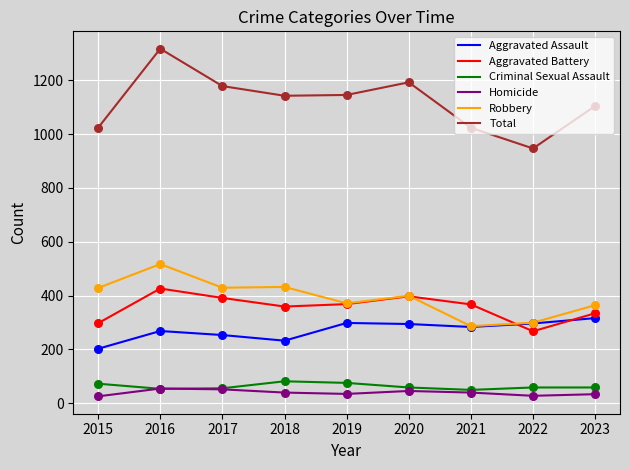

Which series has the largest range (max minus min)?

Total